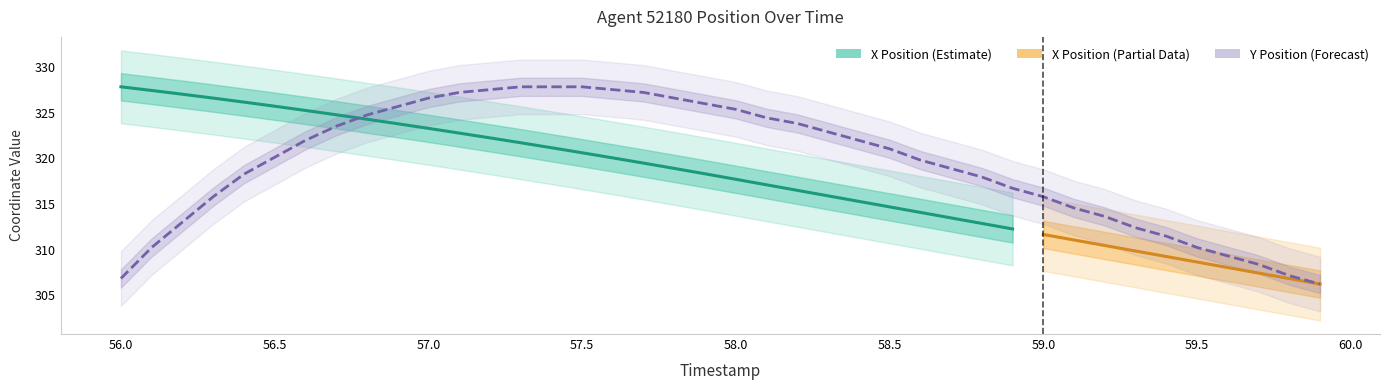

The value at 60.0 is 74.9. True or false?

False